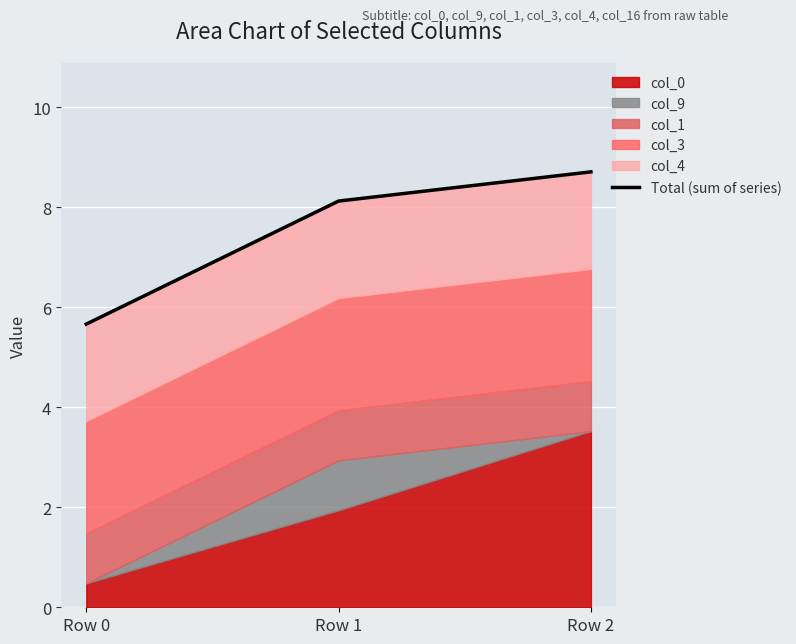

What is the difference between the values at Row 2 and Row 1?

0.6